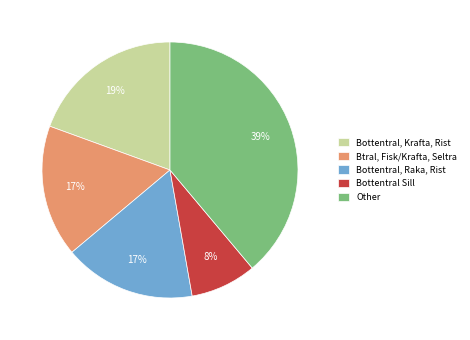

To the nearest percent, what is the difference between the largest and smallest slice percentages?

31%